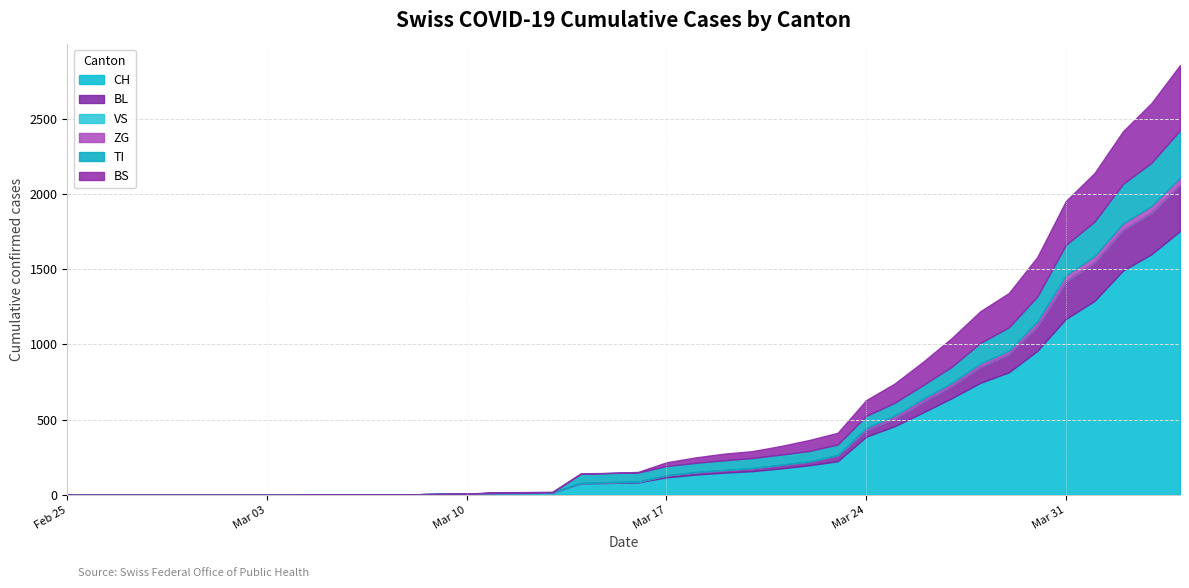

The value of BS at 26 is 105. True or false?

False